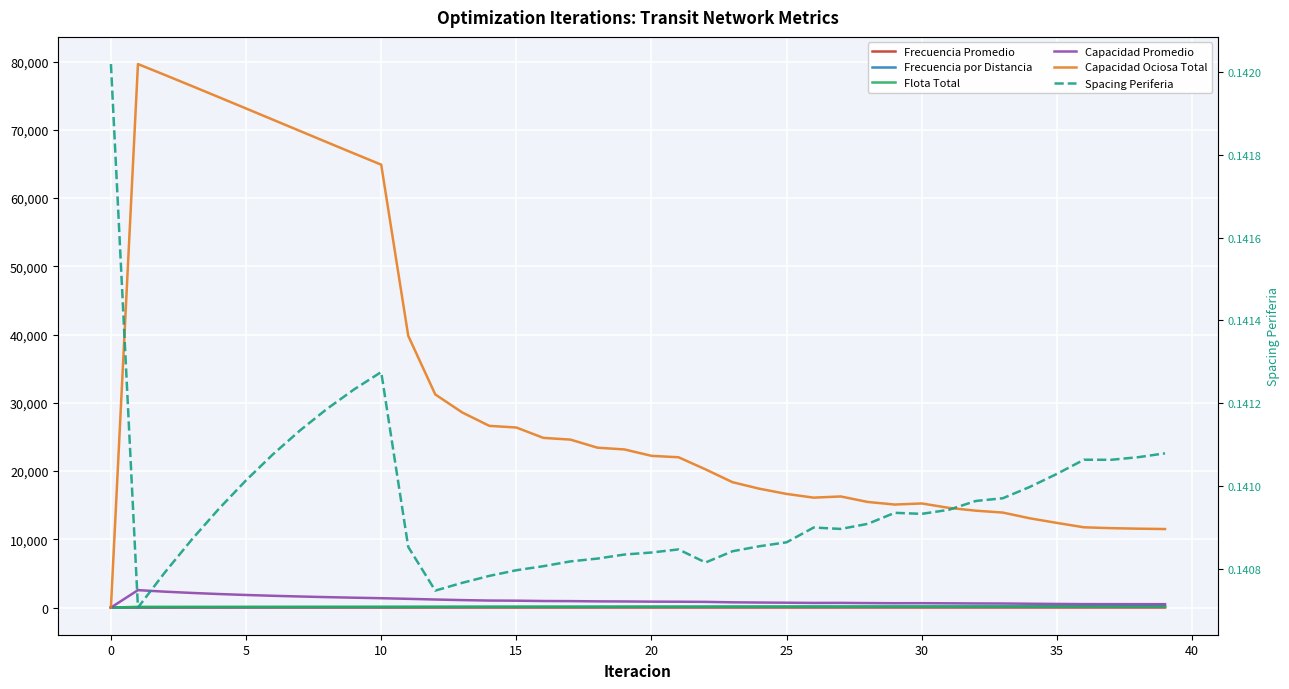

True or false: Capacidad Promedio has more than 1 interior local peaks.

True